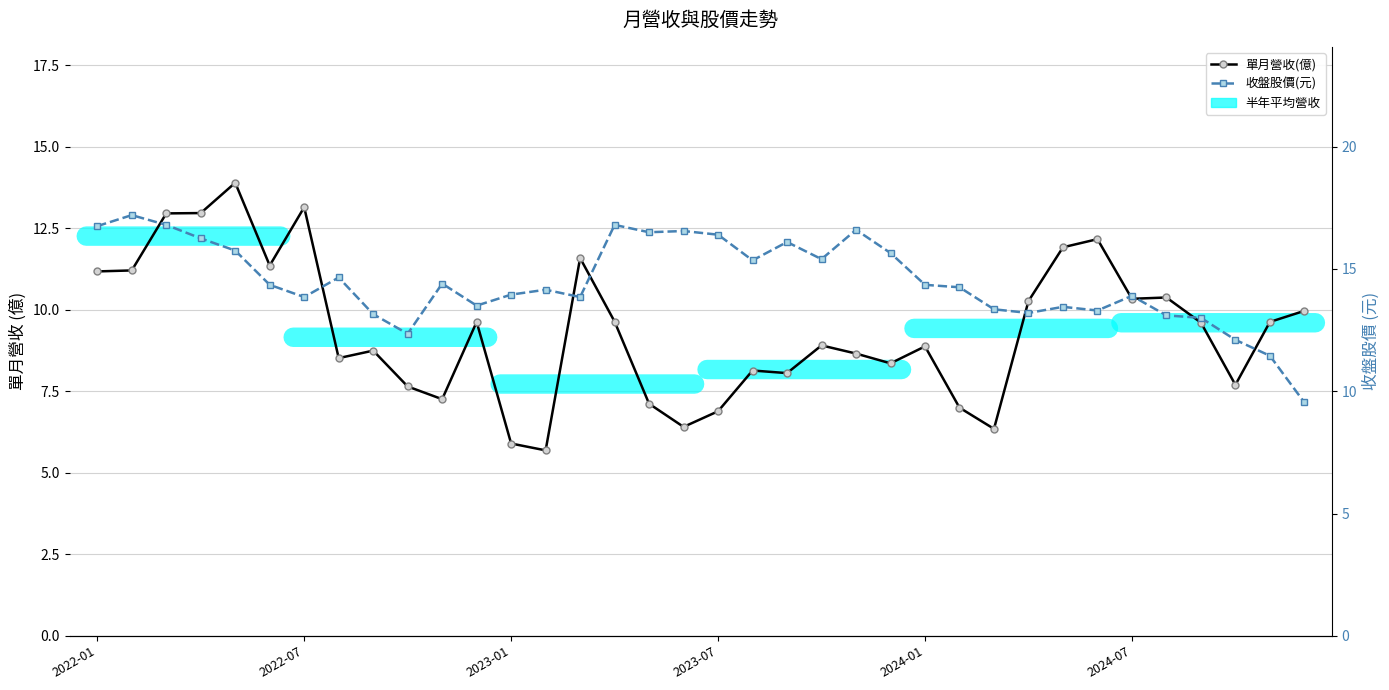

What is the greatest value displayed?

17.2